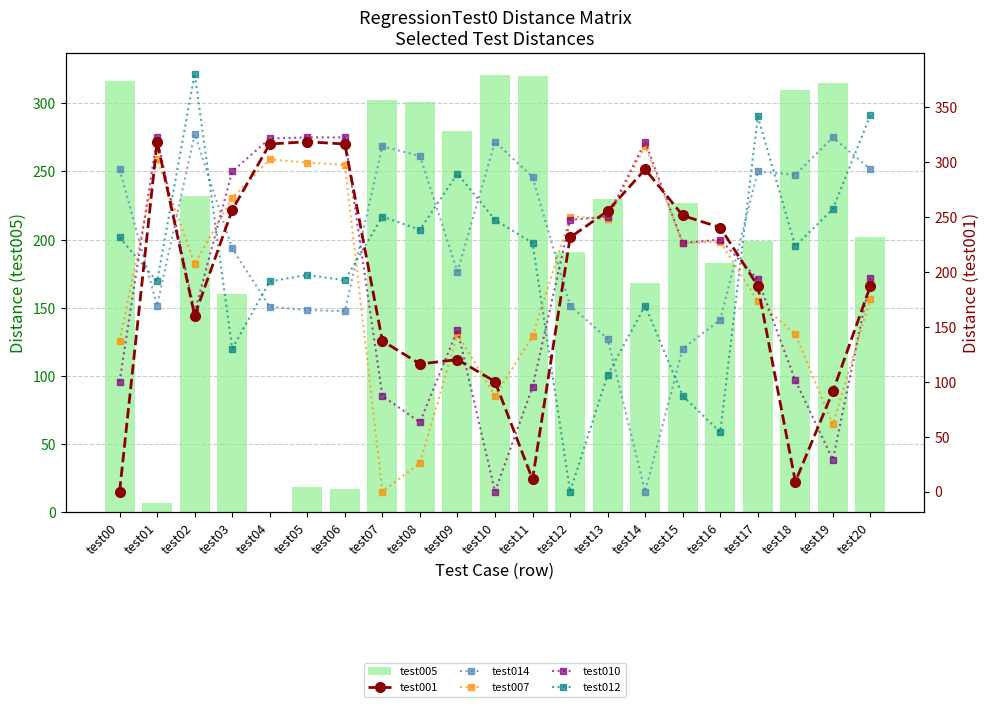

How many values in RegressionTest0::test007 are above zero?

20